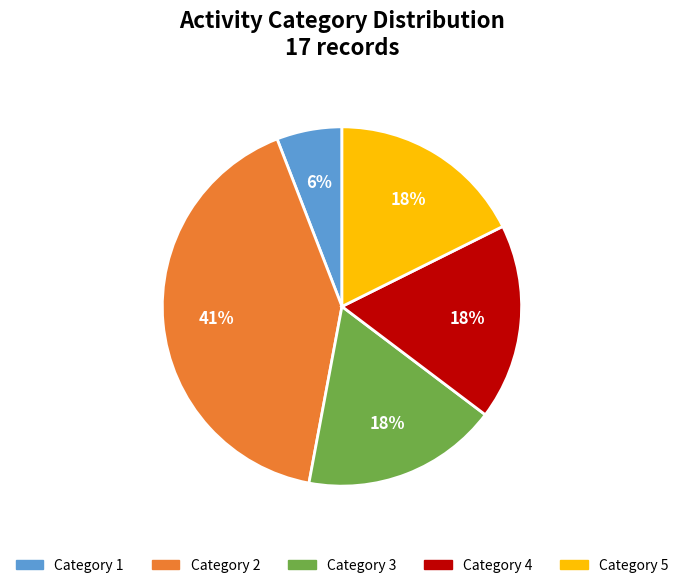

Do Category 5 and Category 2 together represent more than half of the pie?

Yes